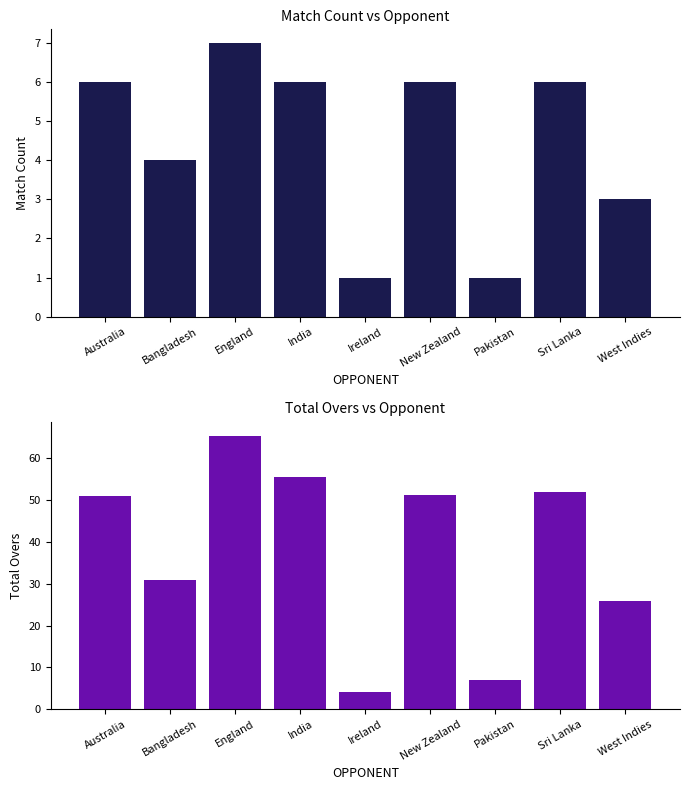

What is the difference between the highest and lowest values at West Indies?

23.0